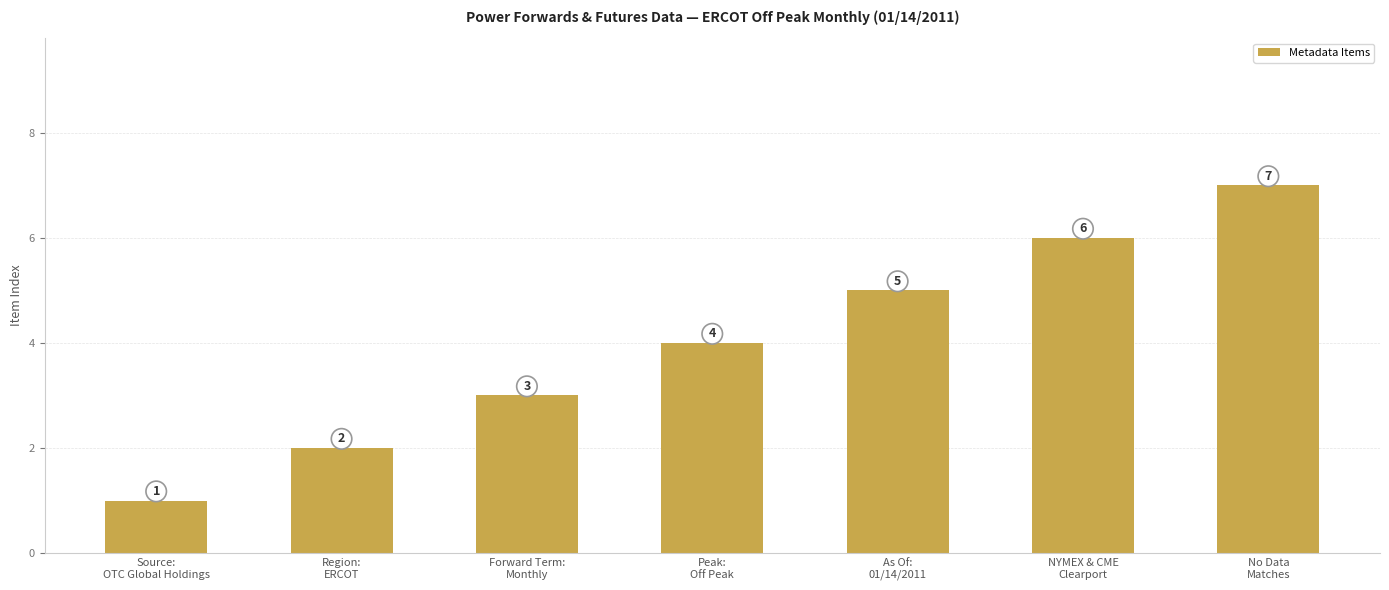

The chart shows a value of 6 at NYMEX & CME
Clearport. True or false?

True